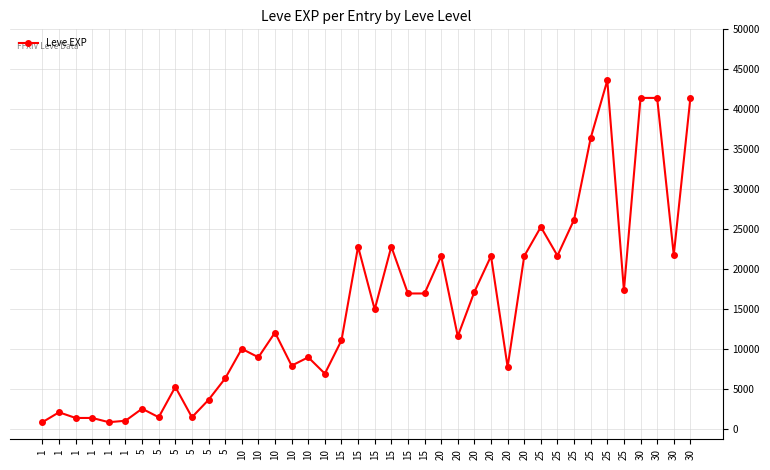

What is the value of the 36th point from the left?

25250